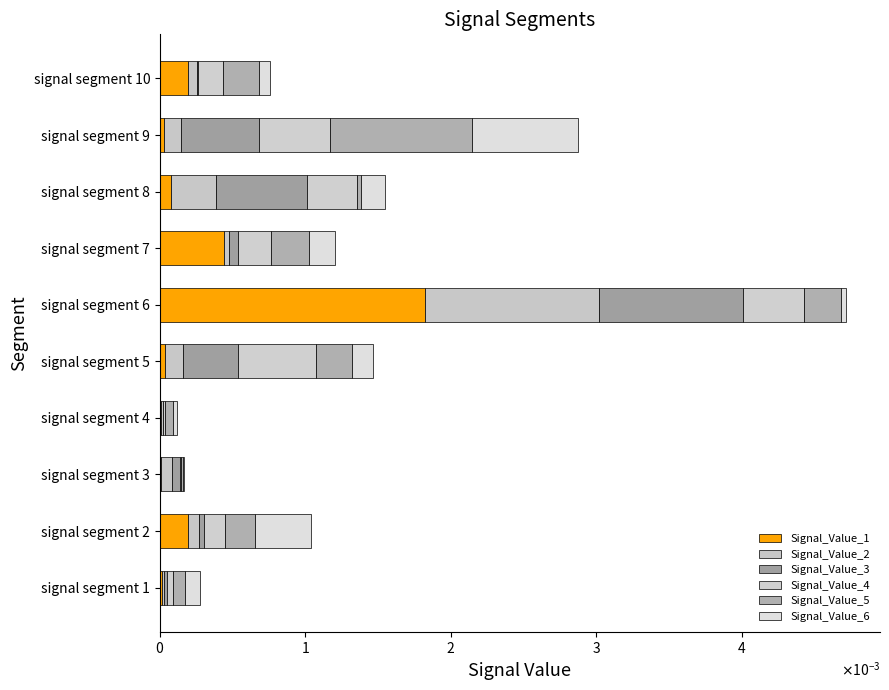

How many bars are there in total?

60